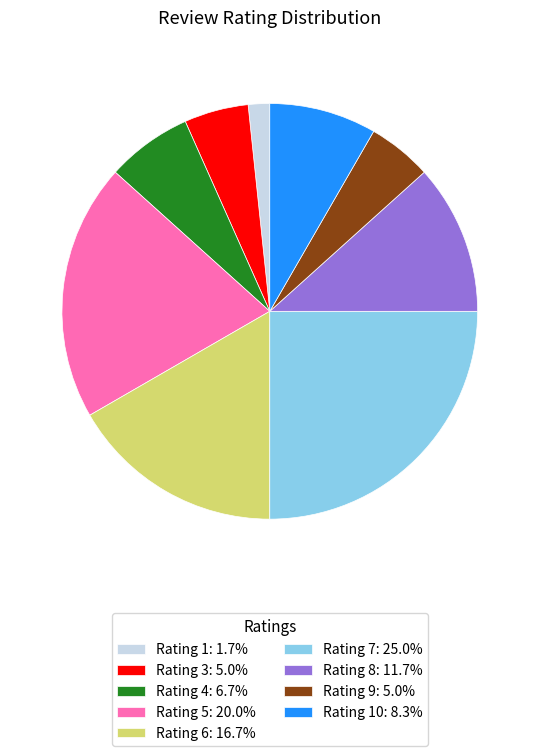

Is the sum of Rating 5: 20.0% and Rating 4: 6.7% greater than half?

No